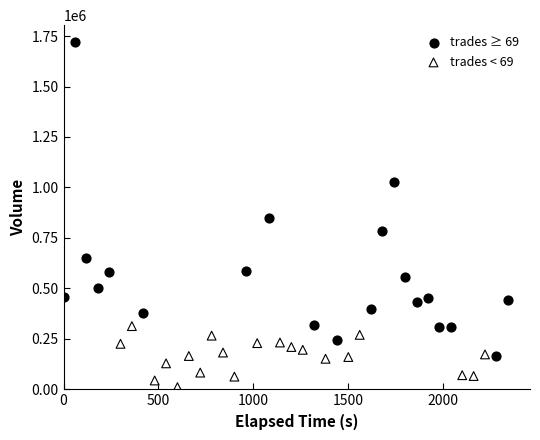

Which series contains the highest Y value?

trades ≥ 69